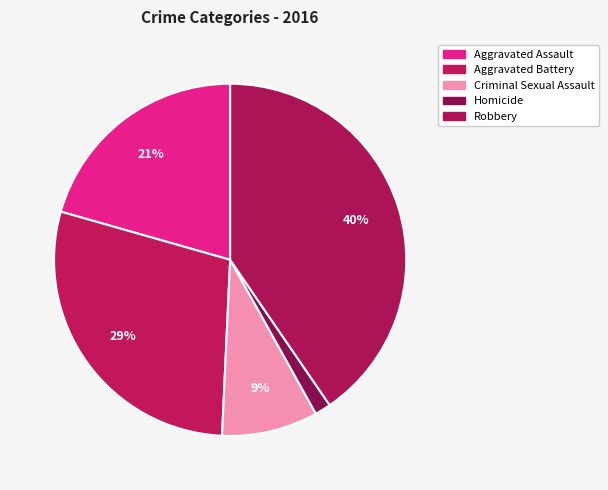

What percentage do Robbery and Aggravated Assault together represent?

61.0%